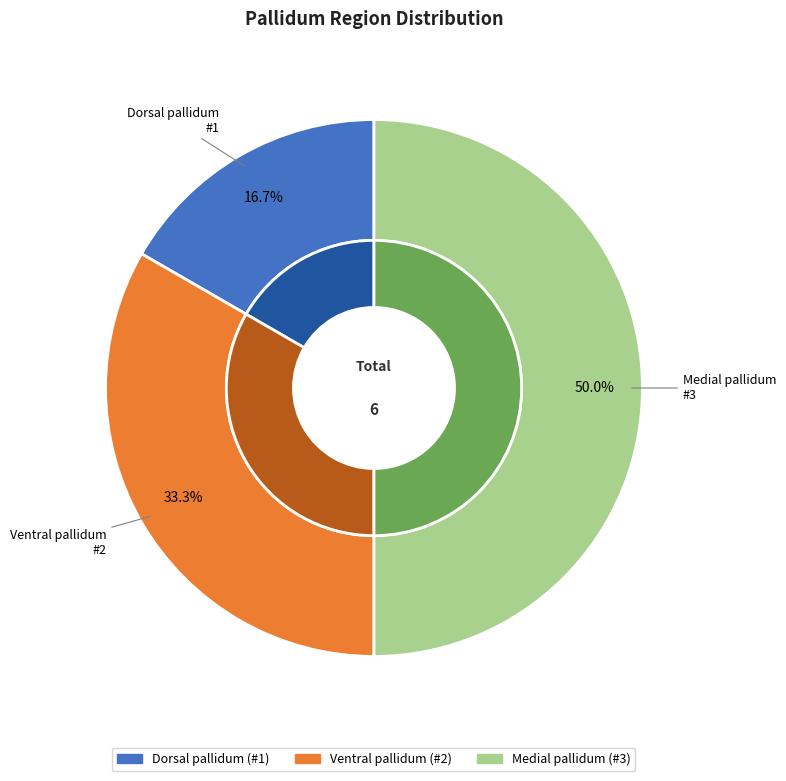

What is the largest slice in the pie chart?

Medial pallidum